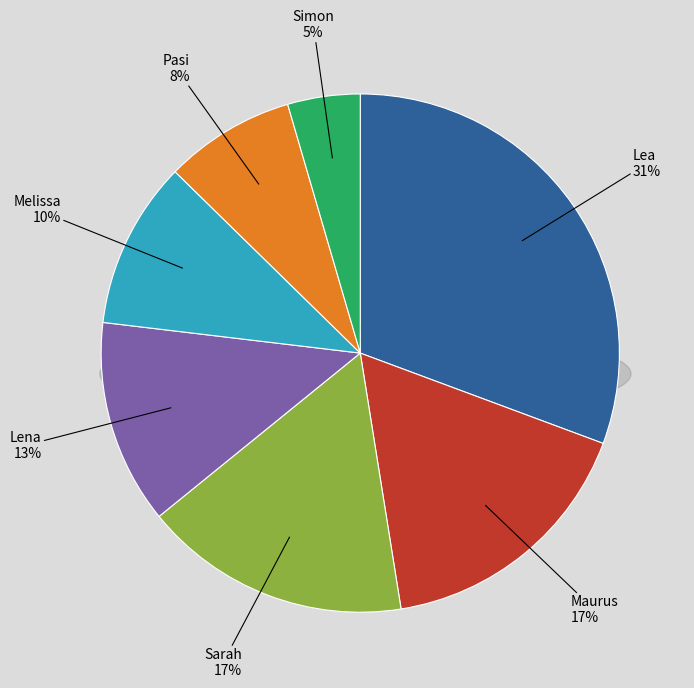

Is the sum of Sarah and Simon greater than half?

No